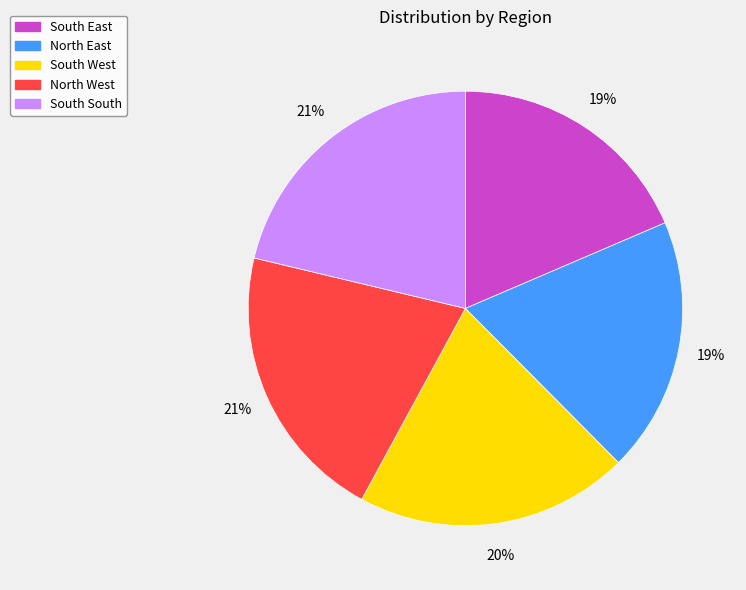

How many segments does this pie chart have?

5